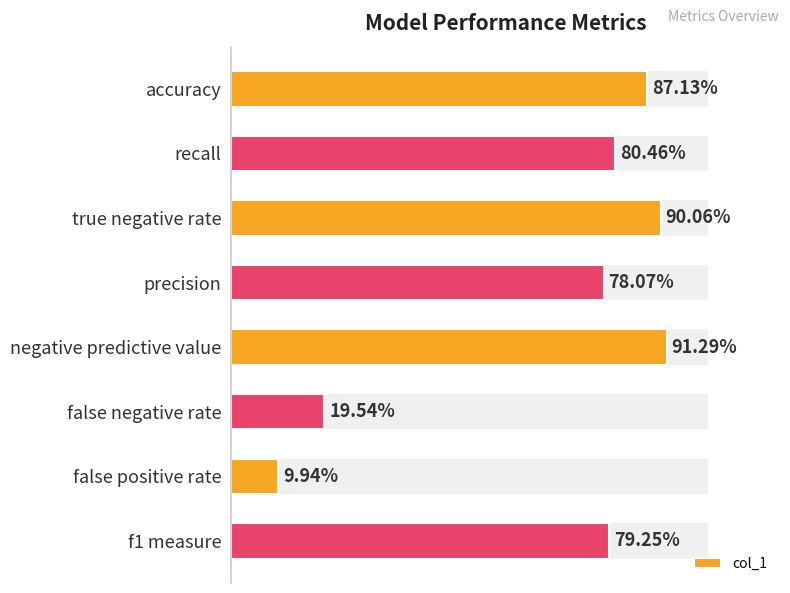

Are the bars horizontal?

Yes